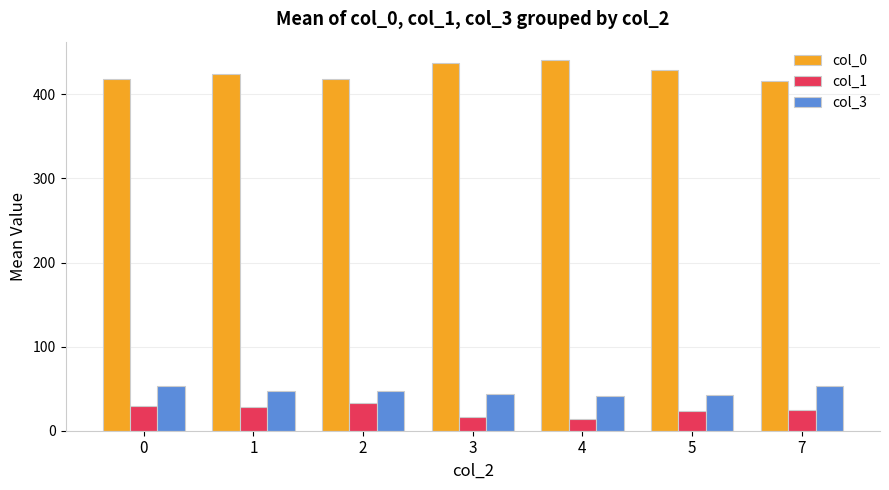

The col_0 series shows 418.5 at 2. True or false?

True